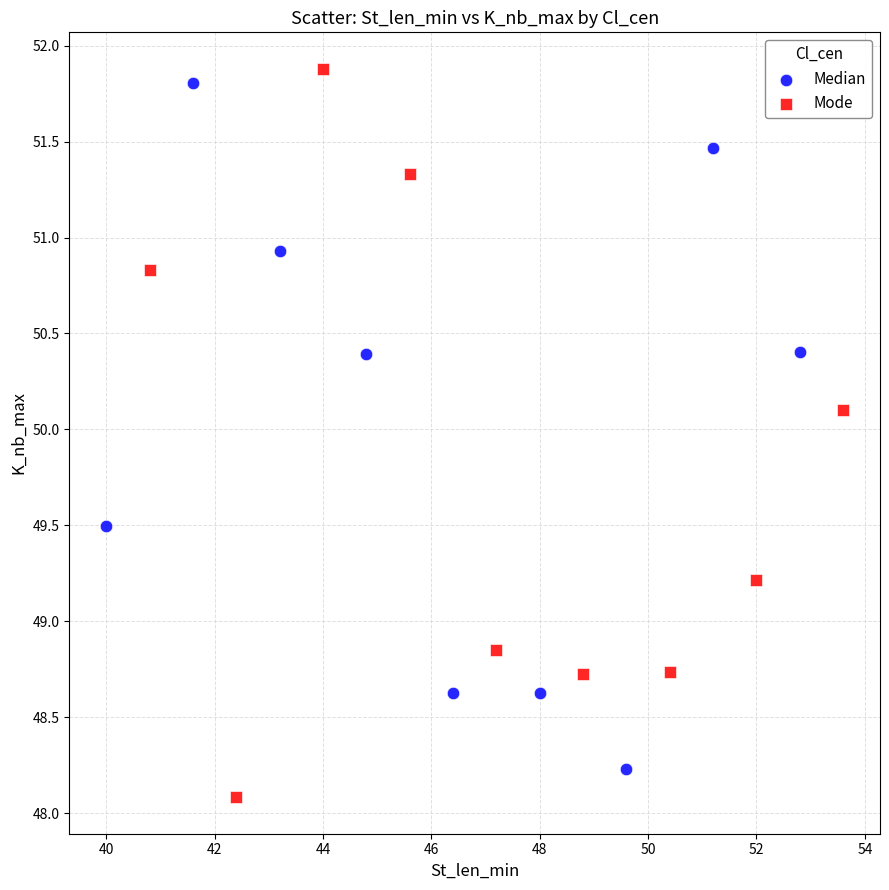

What are all the series names shown in the legend?

Median, Mode